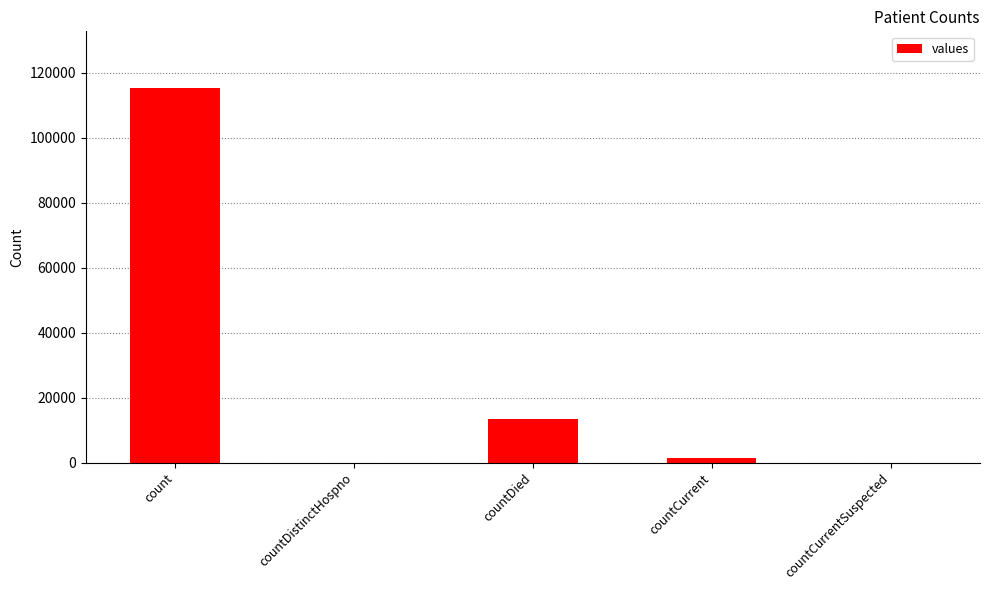

Does the chart contain stacked bars?

No